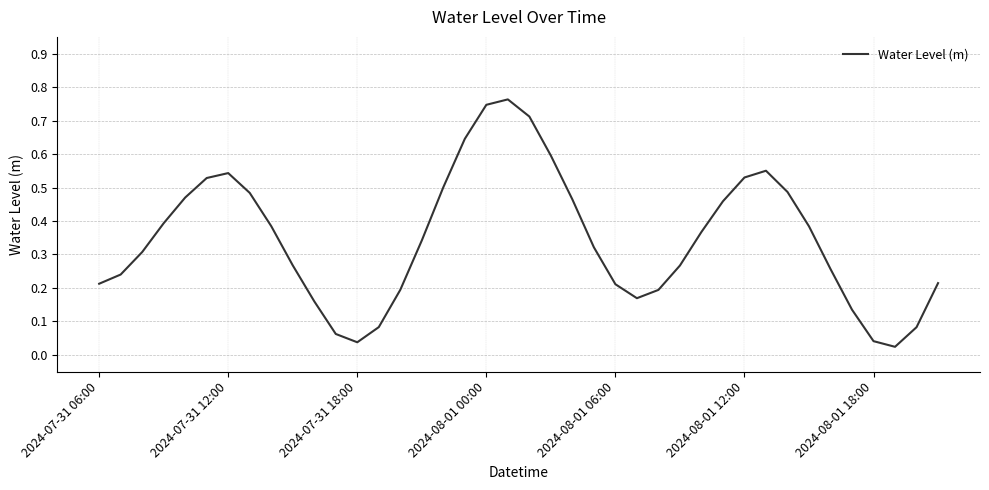

Where is the data nearest to the value 0?

37